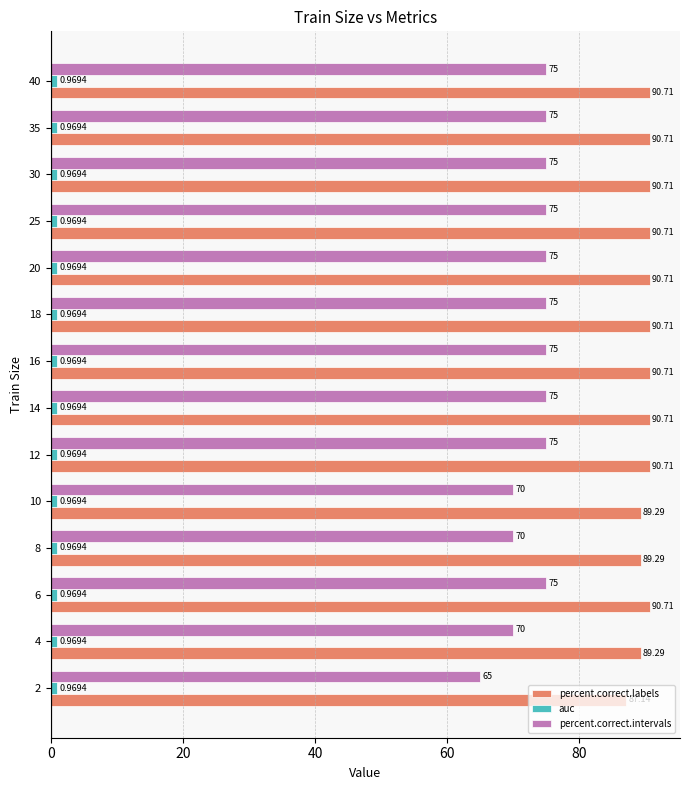

List the series in order of their overall mean, lowest first.

auc, percent.correct.intervals, percent.correct.labels